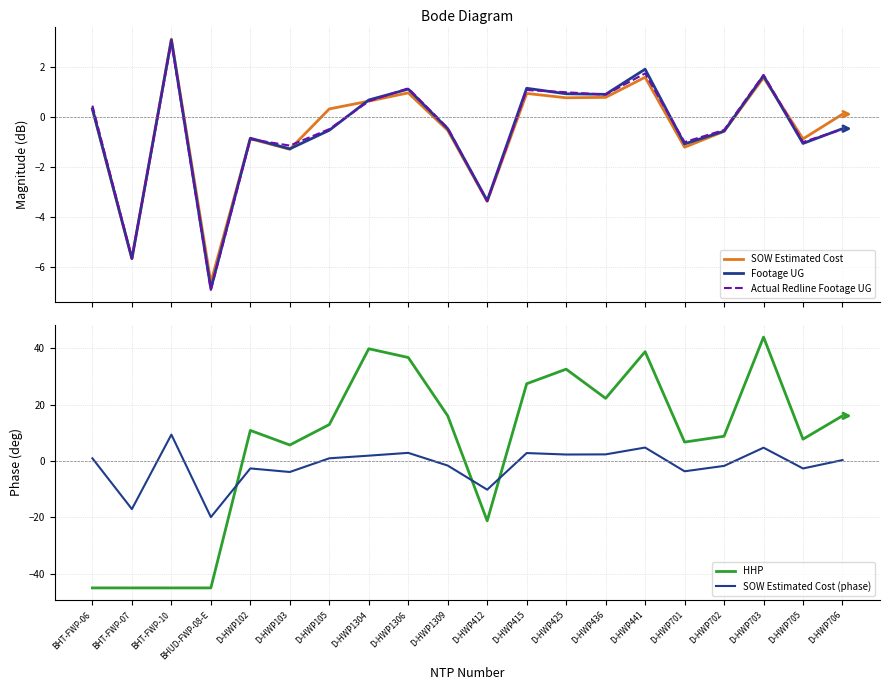

What is the smallest value displayed?

-45.0